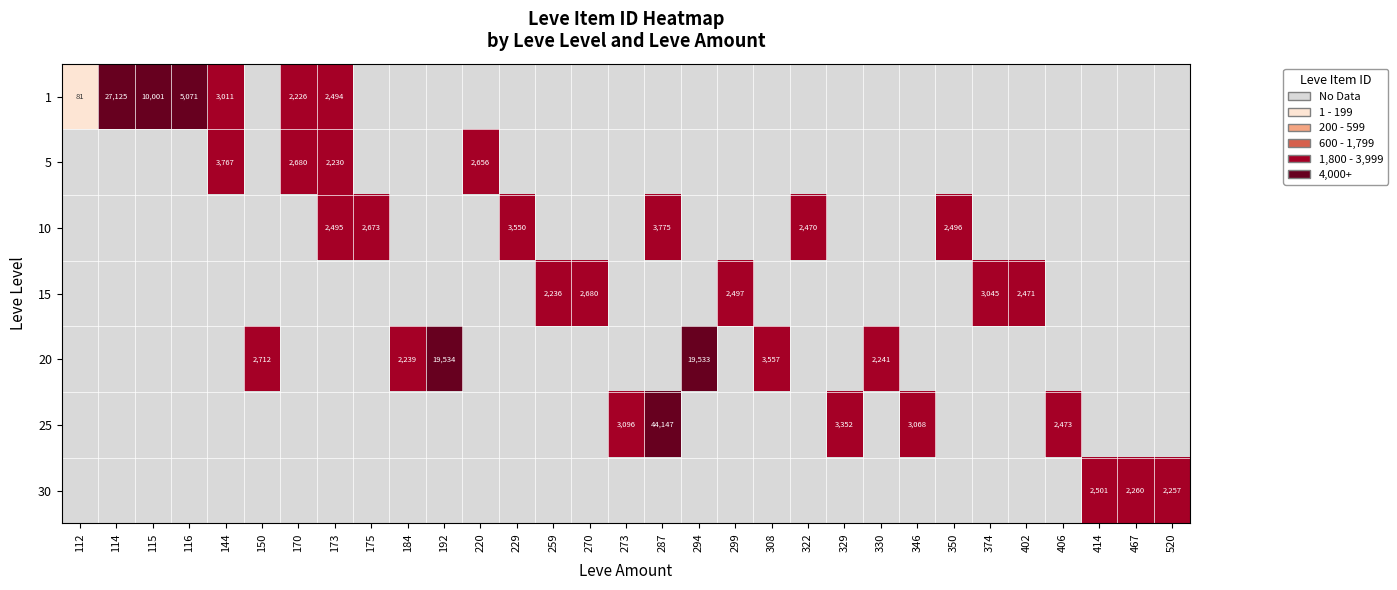

The value of 15 at 259 is 2236. True or false?

True